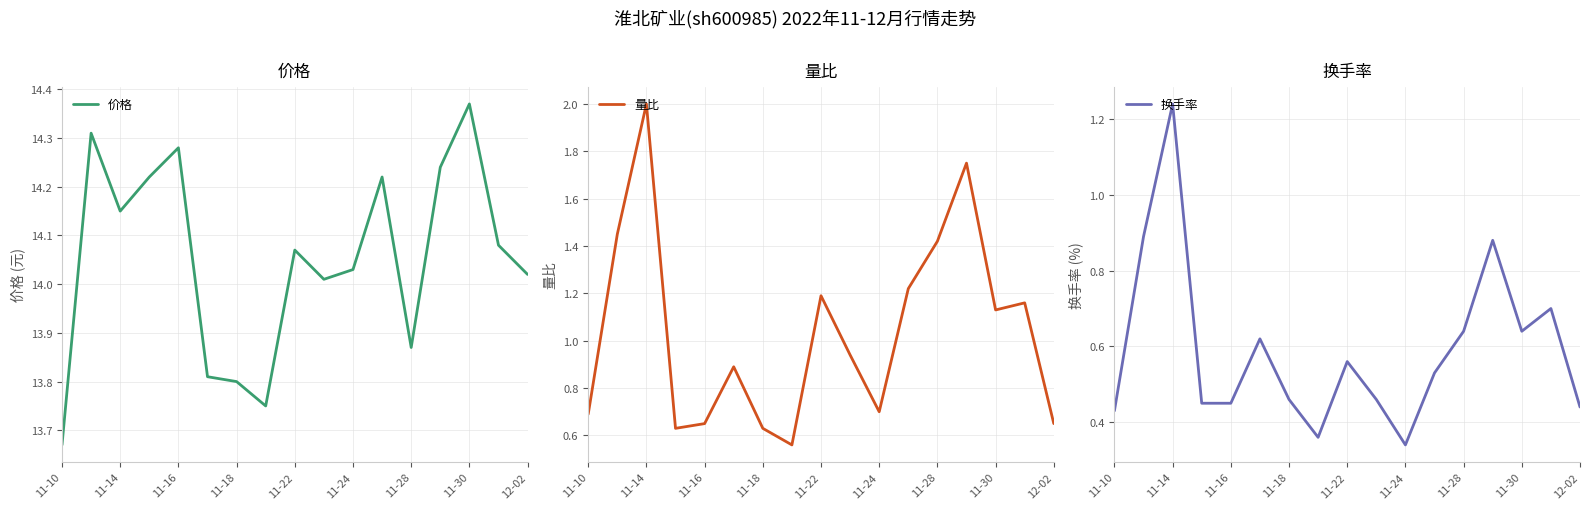

The 价格 series shows 7.7 at 11-18. True or false?

False